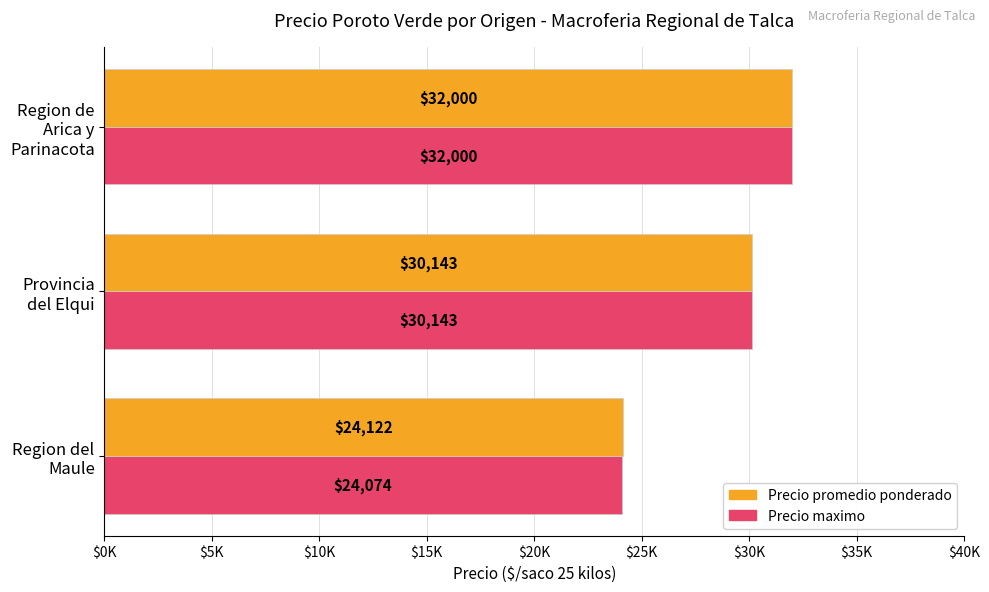

Where is Precio maximo nearest to the value 28037?

Provincia
del Elqui